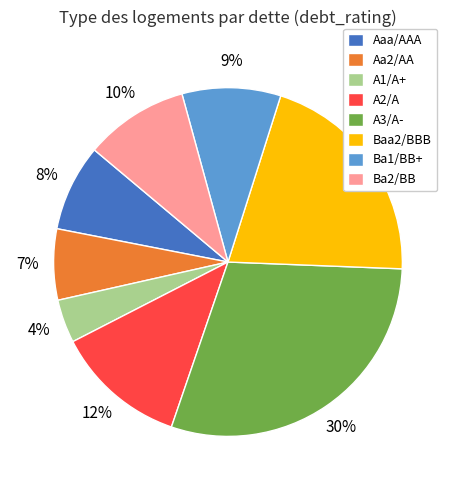

To the nearest percent, what is the difference between the largest and smallest slice percentages?

26%